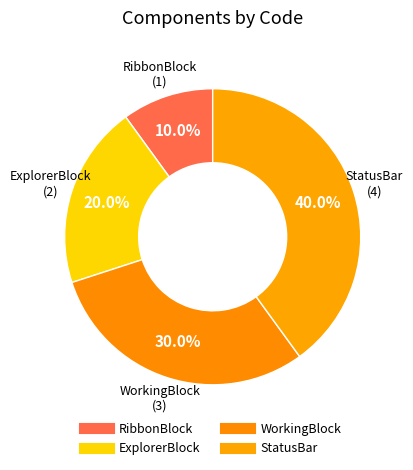

What is the largest slice in the pie chart?

StatusBar